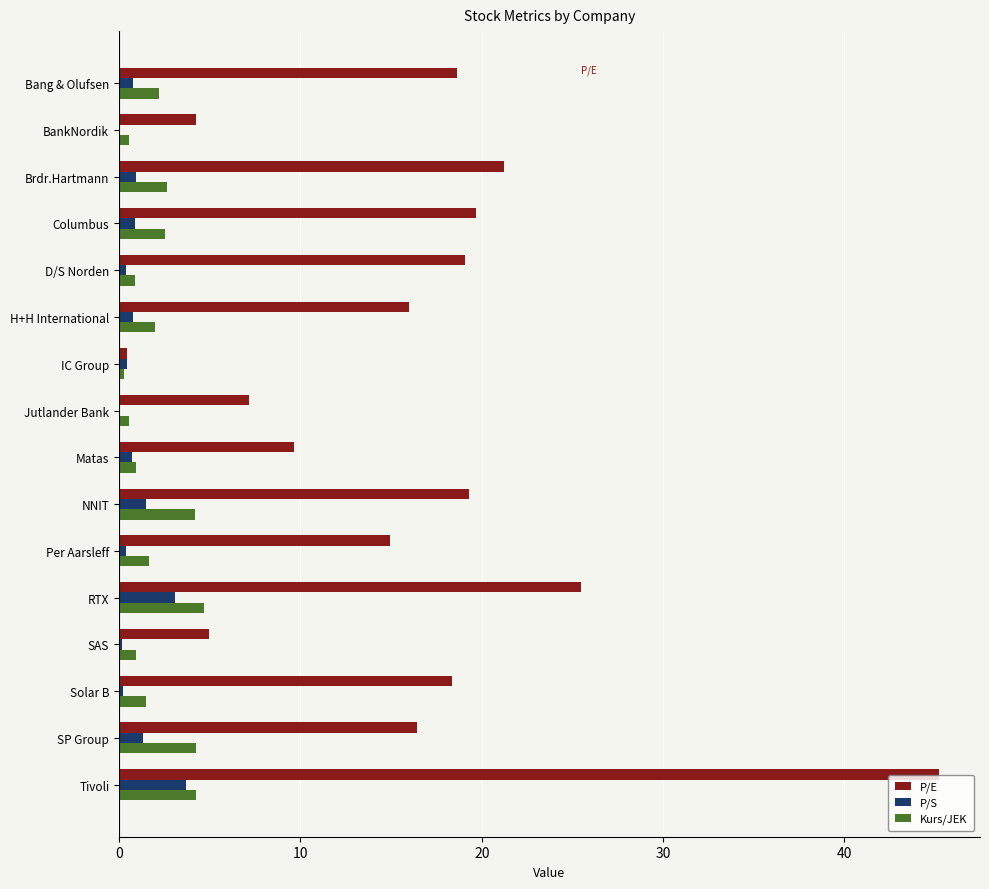

Is it true that Kurs/JEK equals 4.3 at SP Group?

True